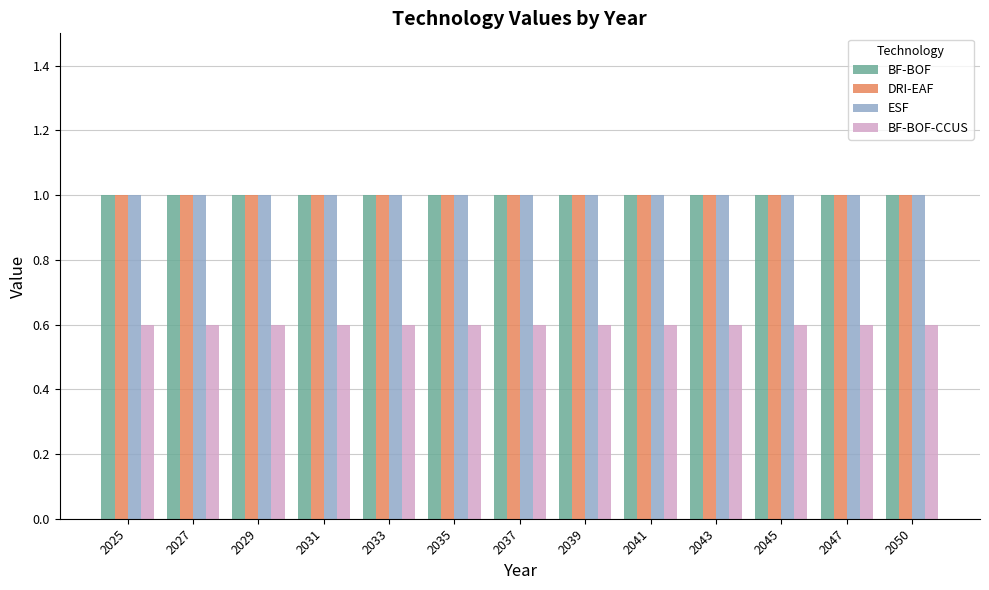

Reading right to left, extract all data points from this chart.

BF-BOF: 2050=1.0	2047=1.0	2045=1.0	2043=1.0	2041=1.0	2039=1.0	2037=1.0	2035=1.0	2033=1.0	2031=1.0	2029=1.0	2027=1.0	2025=1.0
DRI-EAF: 2050=1.0	2047=1.0	2045=1.0	2043=1.0	2041=1.0	2039=1.0	2037=1.0	2035=1.0	2033=1.0	2031=1.0	2029=1.0	2027=1.0	2025=1.0
ESF: 2050=1.0	2047=1.0	2045=1.0	2043=1.0	2041=1.0	2039=1.0	2037=1.0	2035=1.0	2033=1.0	2031=1.0	2029=1.0	2027=1.0	2025=1.0
BF-BOF-CCUS: 2050=0.6	2047=0.6	2045=0.6	2043=0.6	2041=0.6	2039=0.6	2037=0.6	2035=0.6	2033=0.6	2031=0.6	2029=0.6	2027=0.6	2025=0.6